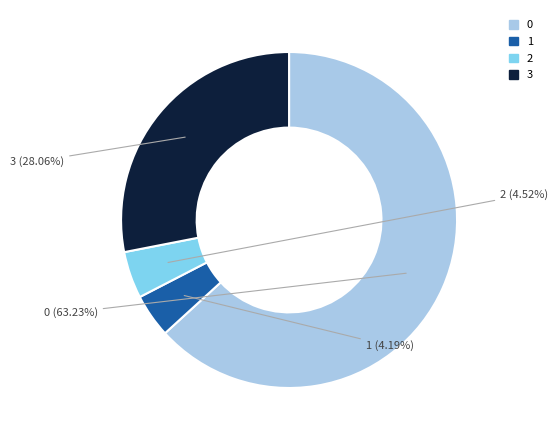

Approximately how many times larger is the value at 2 compared to 1?

1.1